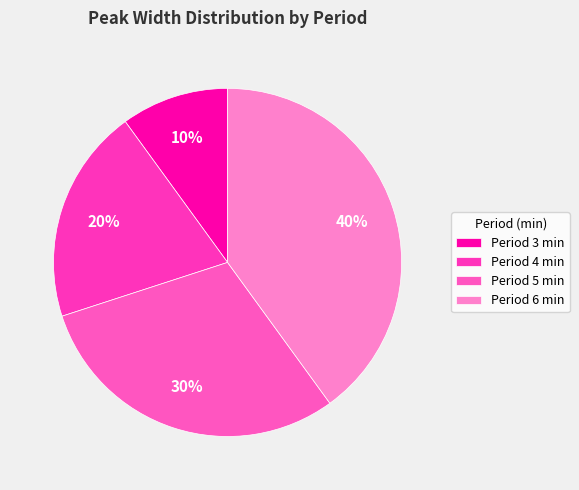

How many slices are in this pie chart?

4